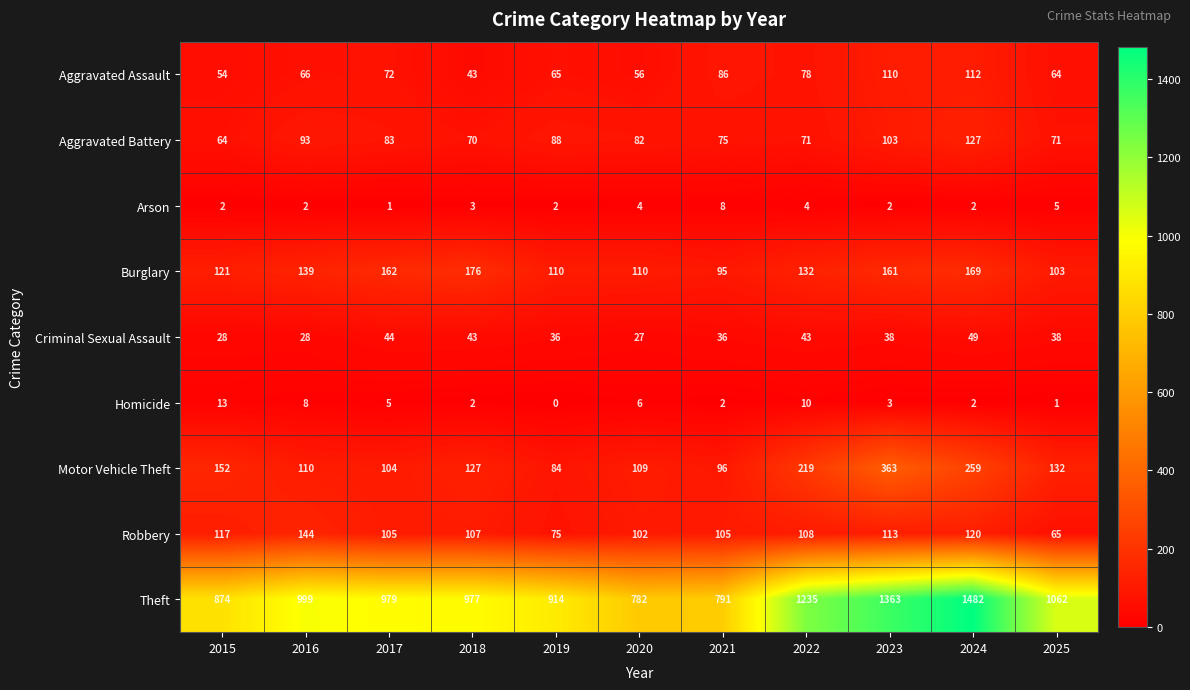

At which label is Motor Vehicle Theft closest to 223?

2022